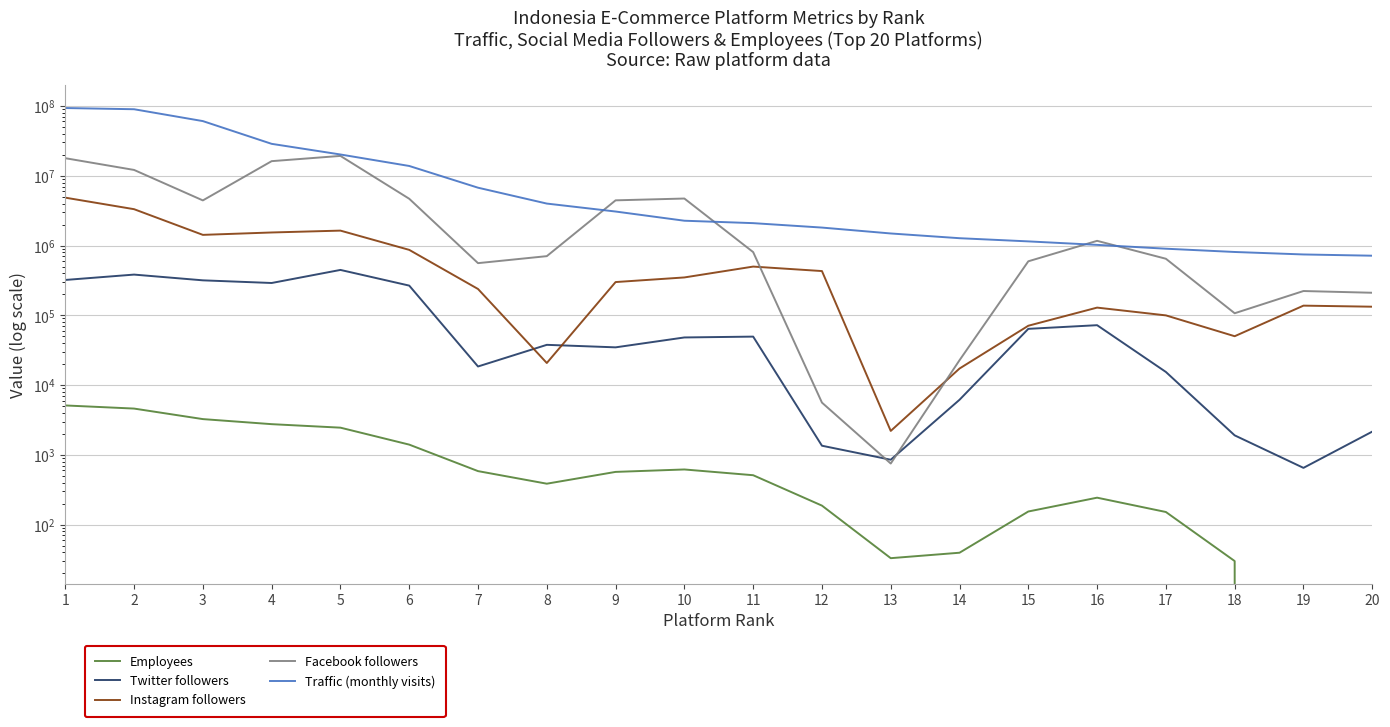

What is the difference between the maximum and second lowest values in the Employees series?

5100.0